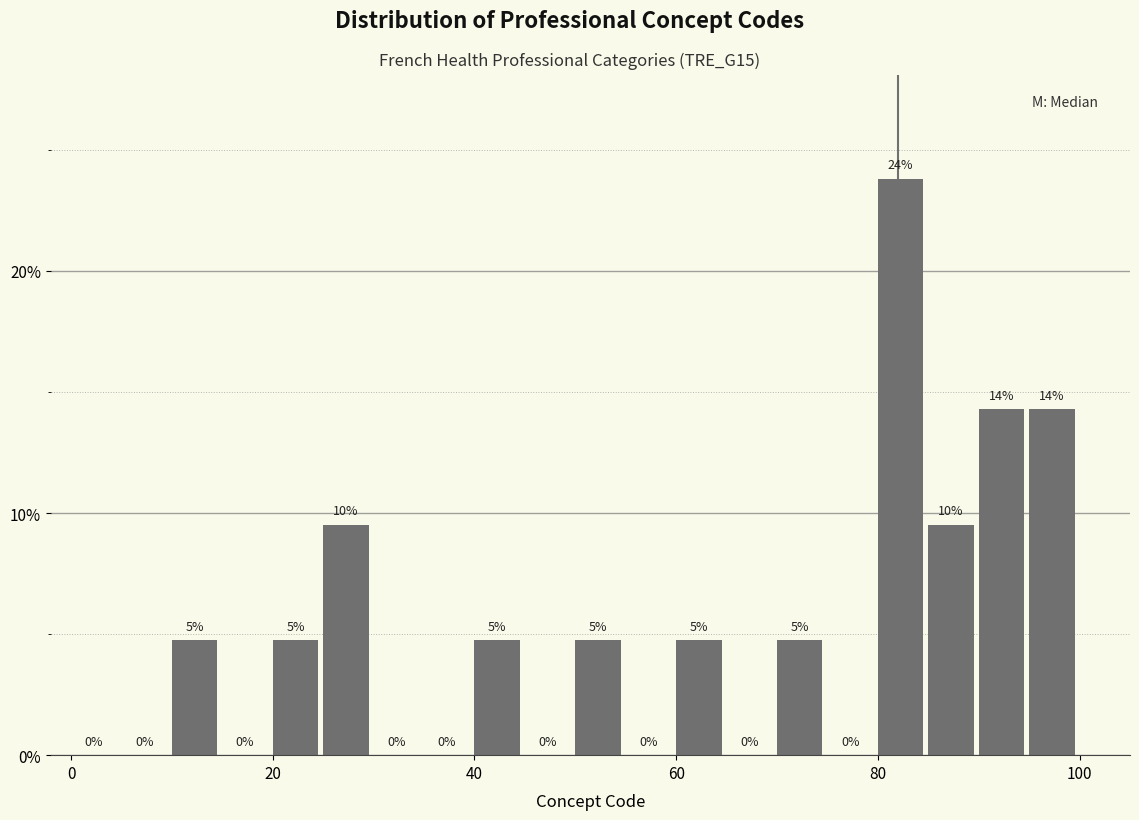

Around what value on the x-axis is the tallest bar? Give the approximate position of its centre, as read against the axis.

82